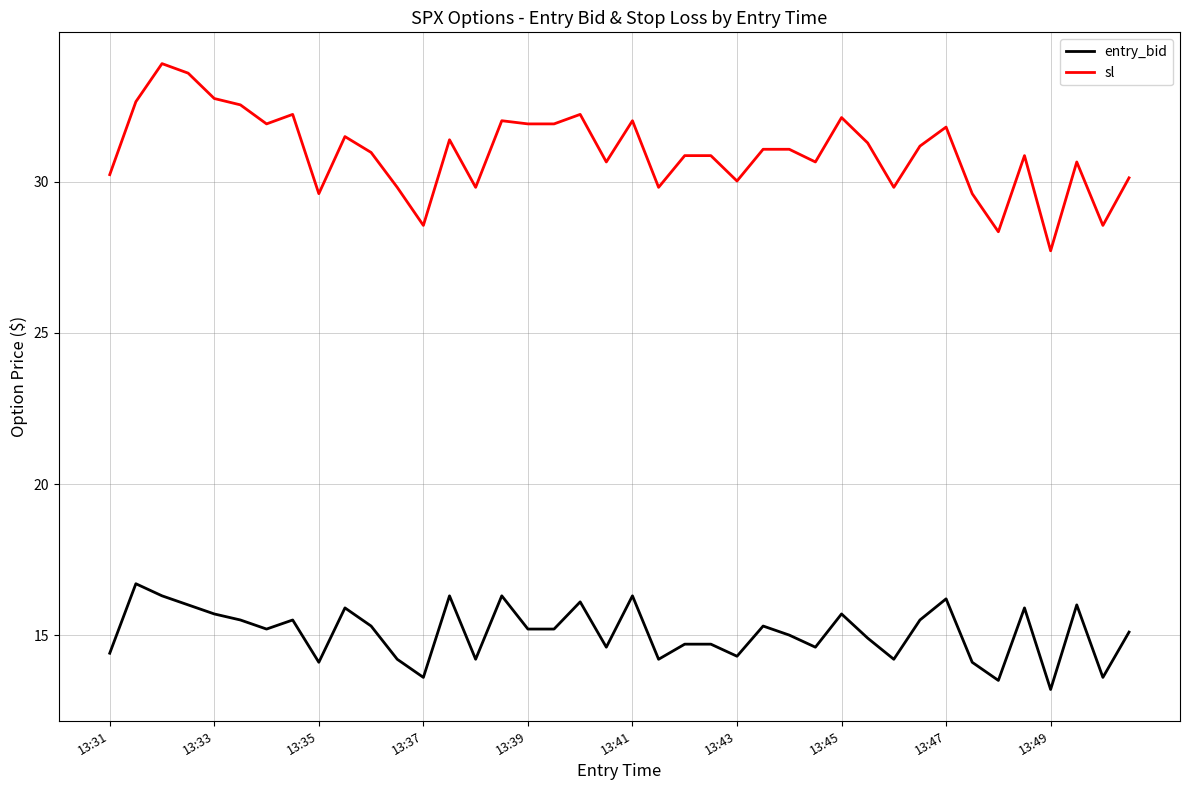

True or false: sl and entry_bid intersect in this chart.

False